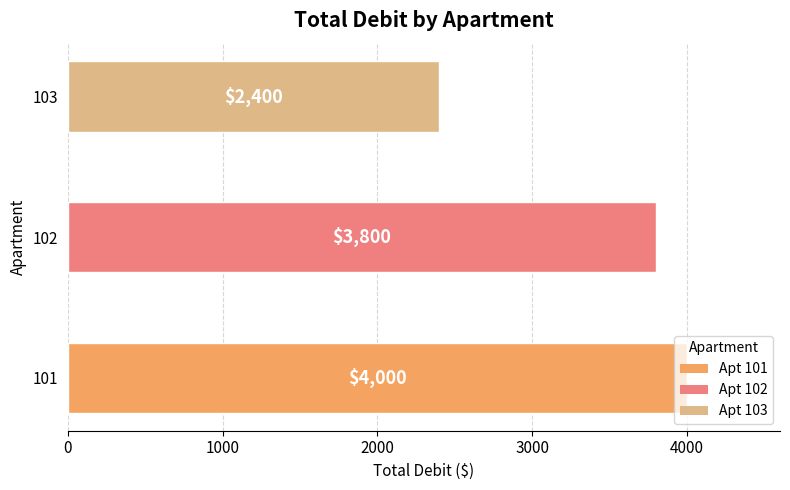

What is the ratio of the value at 101 to the value at 103?

1.7